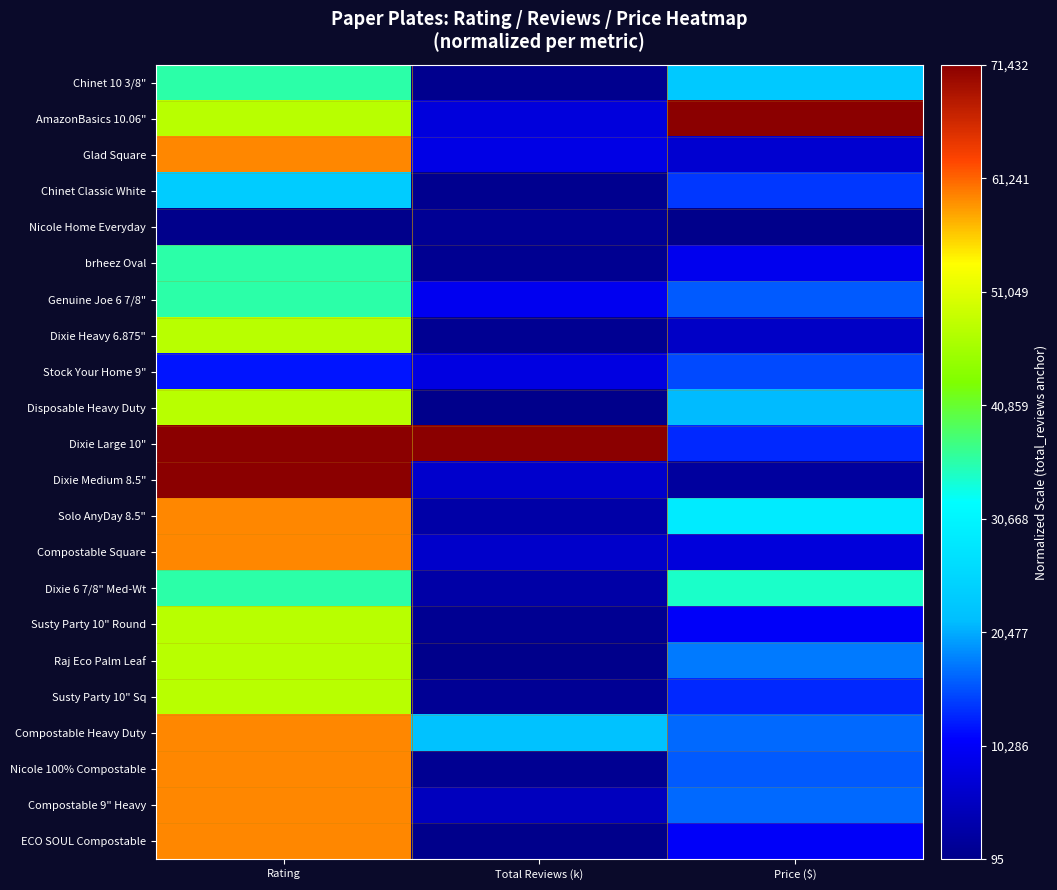

Which has a higher value, Rating or Total Reviews (k)?

Rating